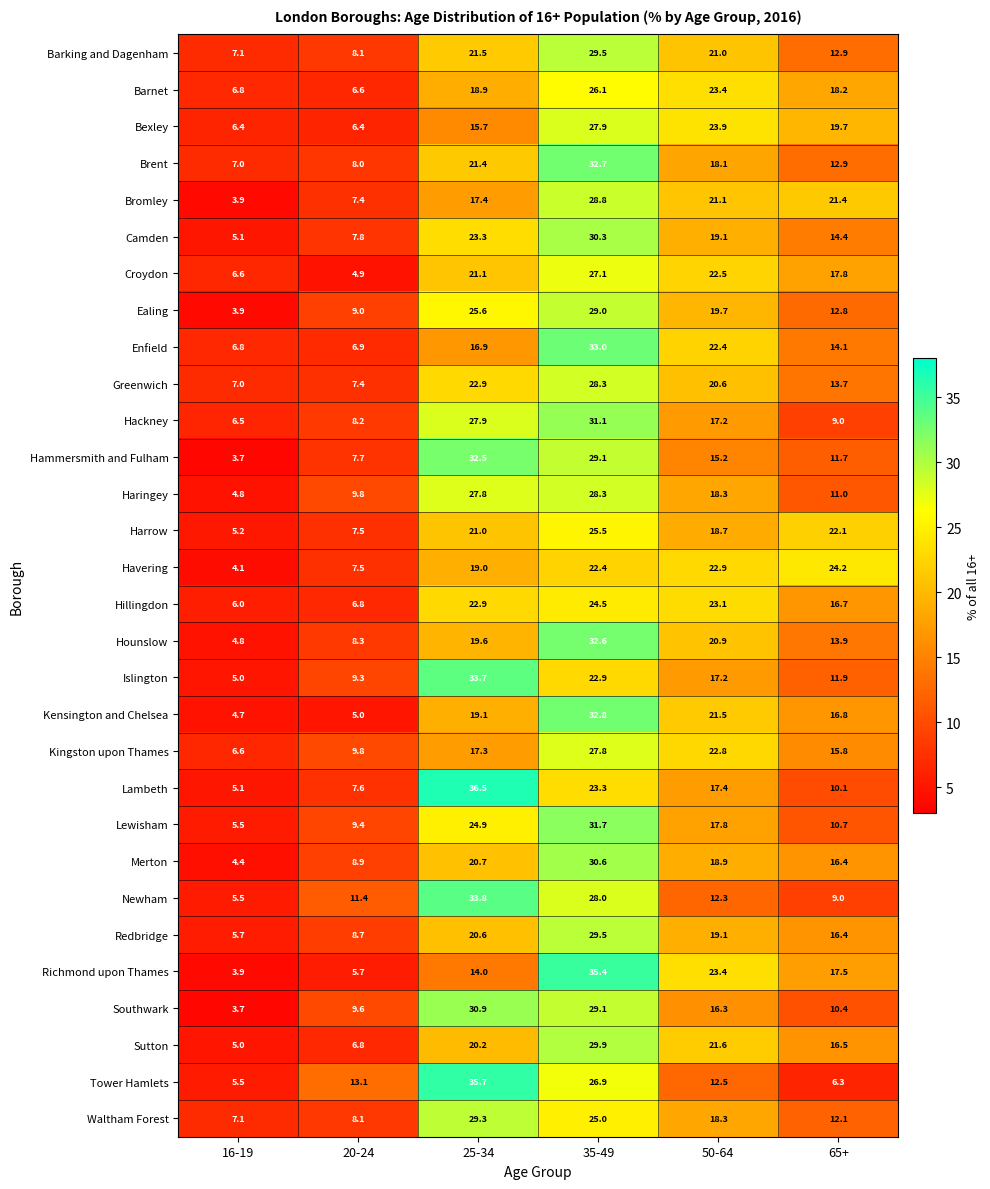

Is the value of Barnet at 65+ greater than the value of Croydon at 35-49?

No